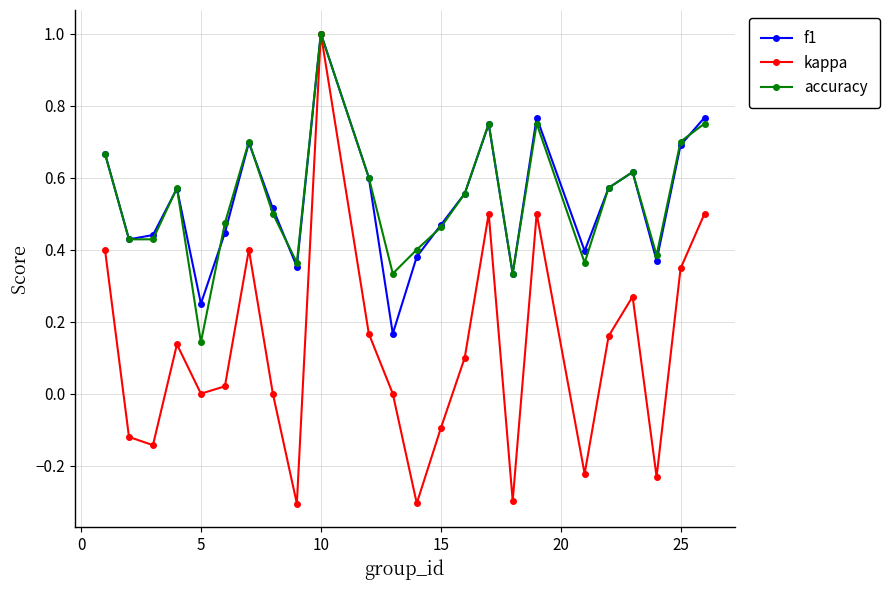

Is this an area chart (filled region under the line)?

No